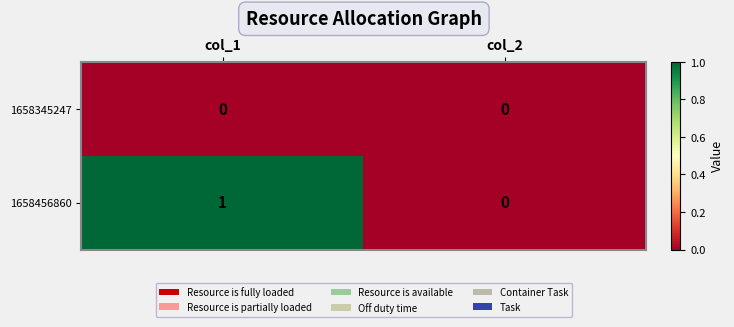

What is the total value across all series at col_1?

1